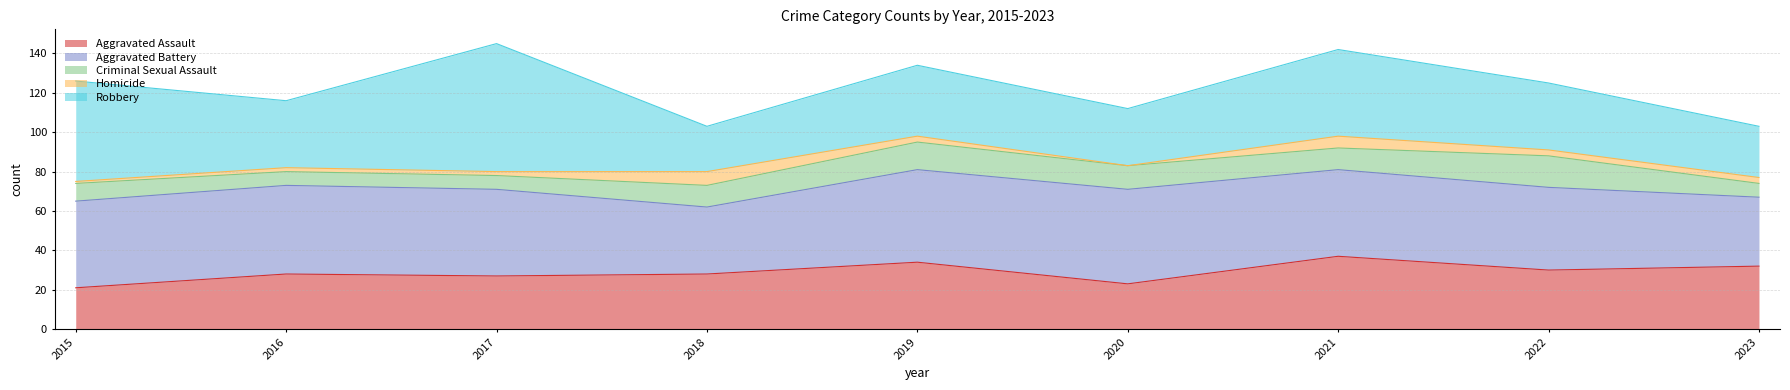

What are all the series names shown in the legend?

Aggravated Assault, Aggravated Battery, Criminal Sexual Assault, Homicide, Robbery